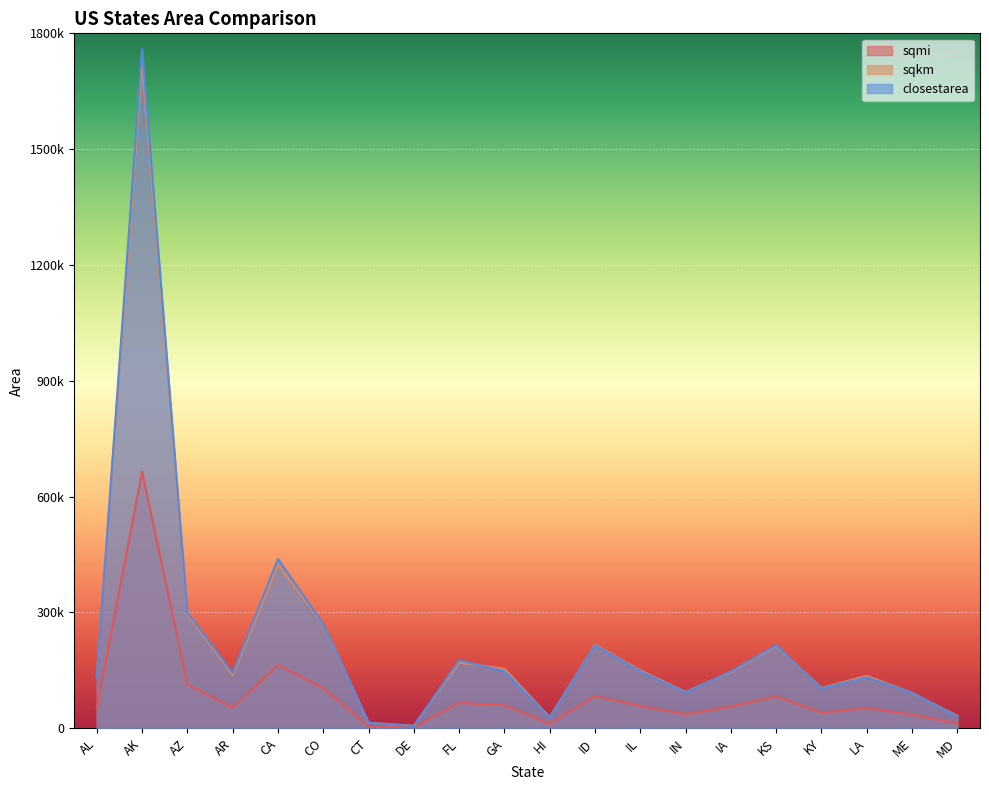

What is the difference between the maximum and second lowest values in the sqmi series?

659840.6